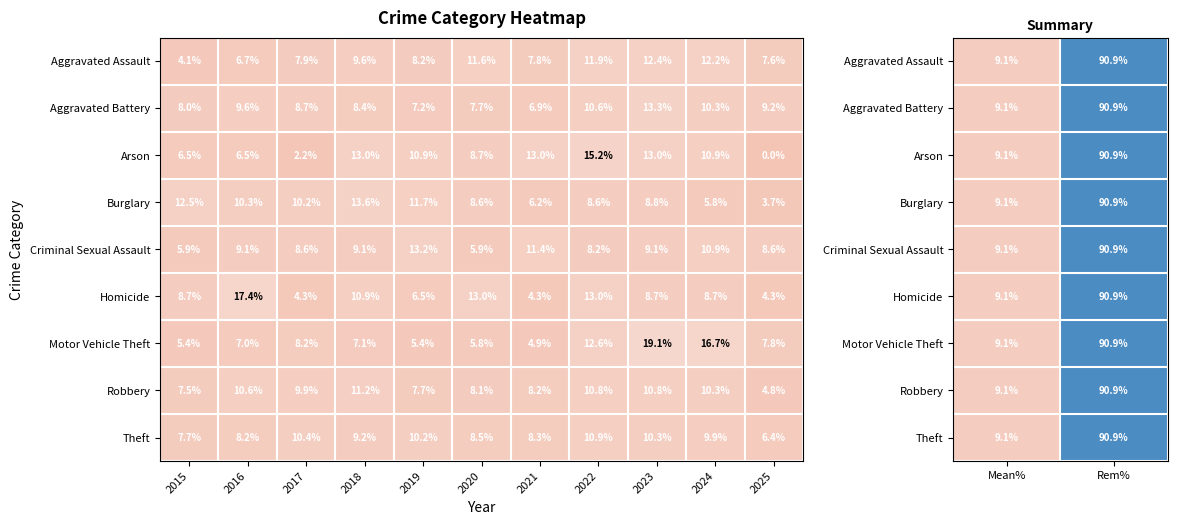

At how many categories does at least one series exceed 72?

1